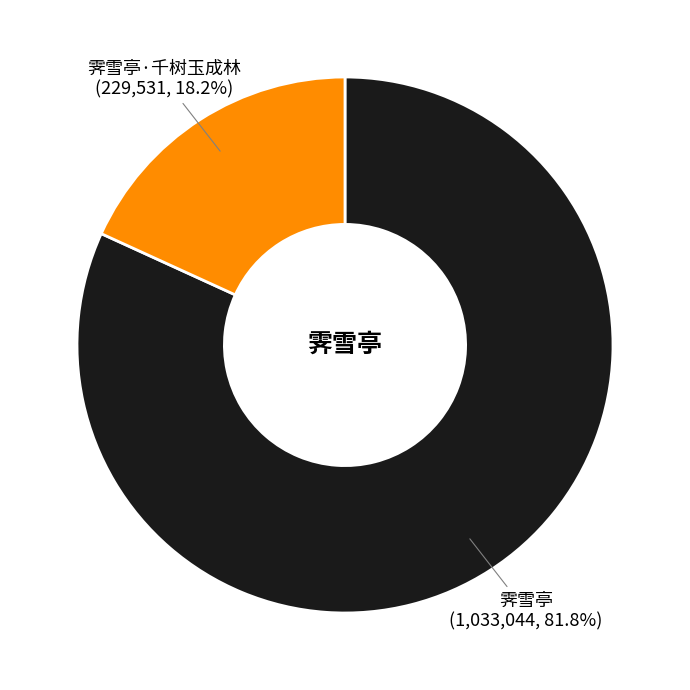

What percentage is the 霁雪亭·千树玉成林 slice, to the nearest percent?

18%